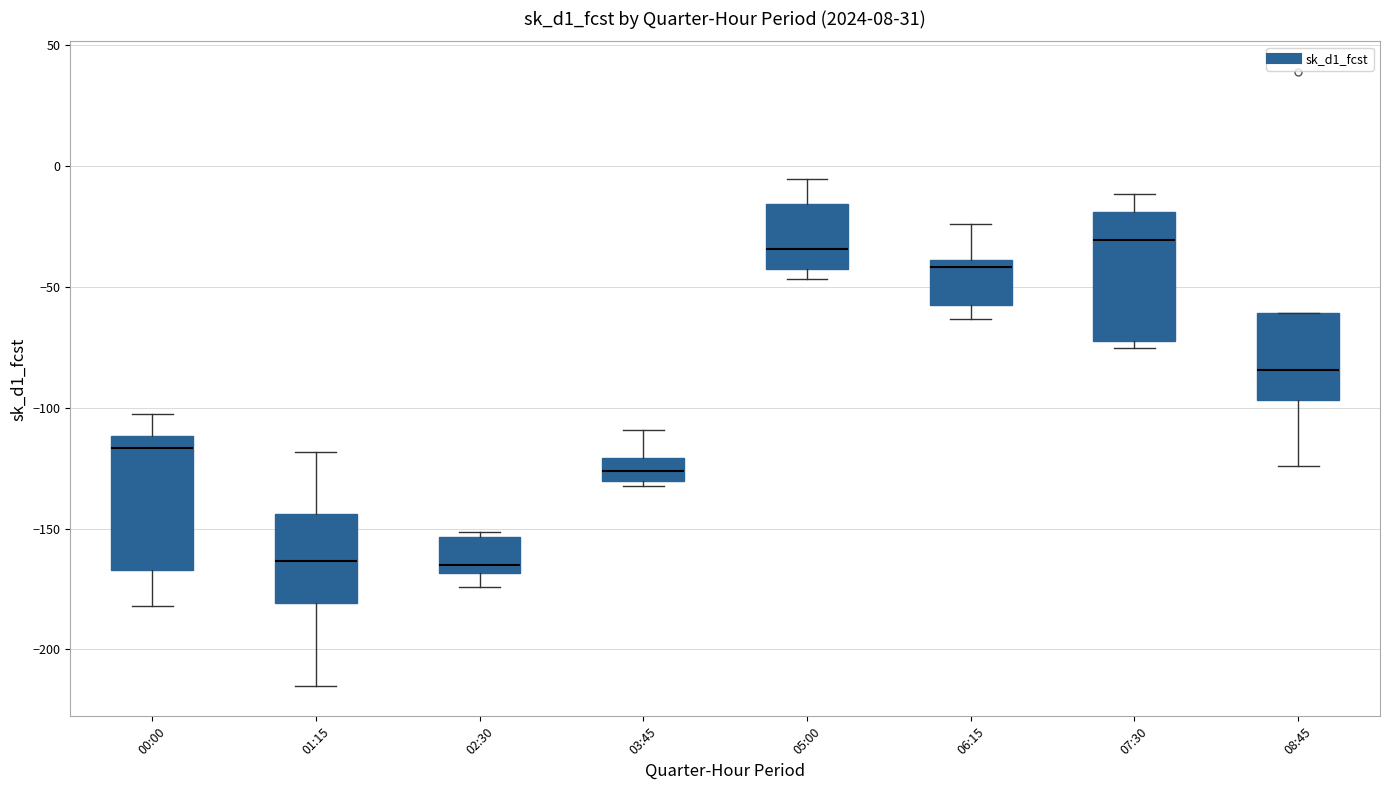

Reading left to right, read every box against the y-axis: the position of its median line, the range the box covers, and the ends of its whiskers. The values are not printed on the chart, so give them approximately, as read against the axis.

00:00: median -115, box -165 to -110, whiskers -180 to -105
01:15: median -165, box -180 to -145, whiskers -215 to -120
02:30: median -165, box -170 to -155, whiskers -175 to -150
03:45: median -125, box -130 to -120, whiskers -135 to -110
05:00: median -35, box -45 to -15, whiskers -45 (just below the box's lower edge) to -5
06:15: median -40 (just below the box's upper edge), box -60 to -40, whiskers -65 to -25
07:30: median -30, box -70 to -20, whiskers -75 to -10
08:45: median -85, box -95 to -60, whiskers -125 to -60